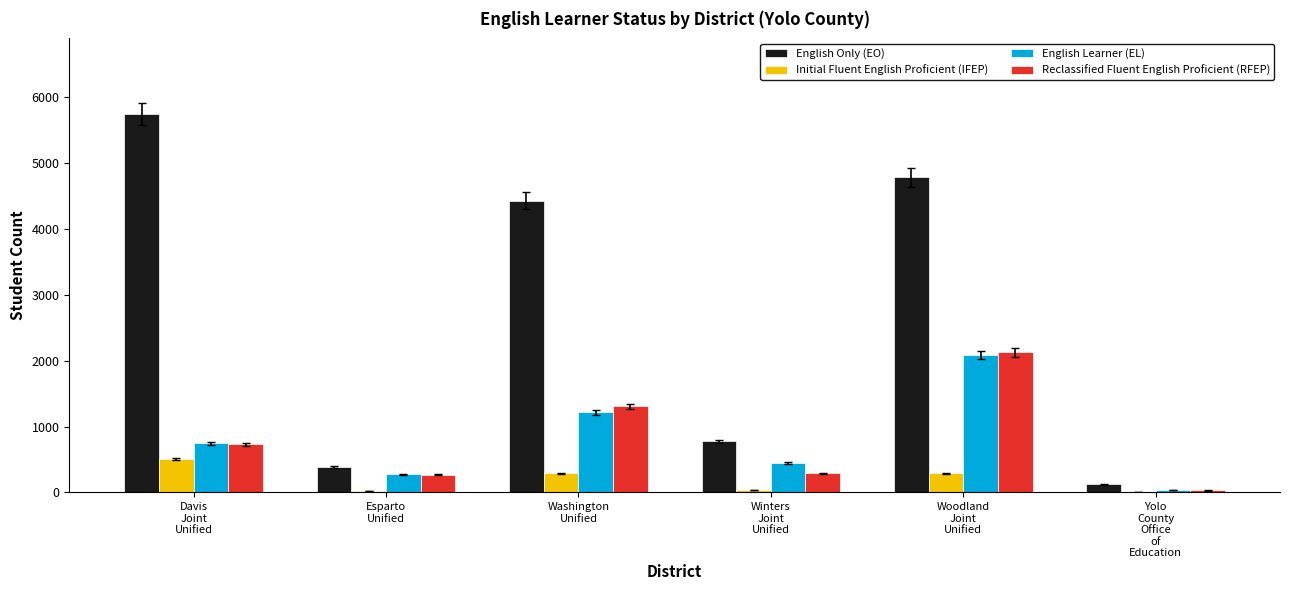

At which category is the sum across all series the highest?

Woodland
Joint
Unified